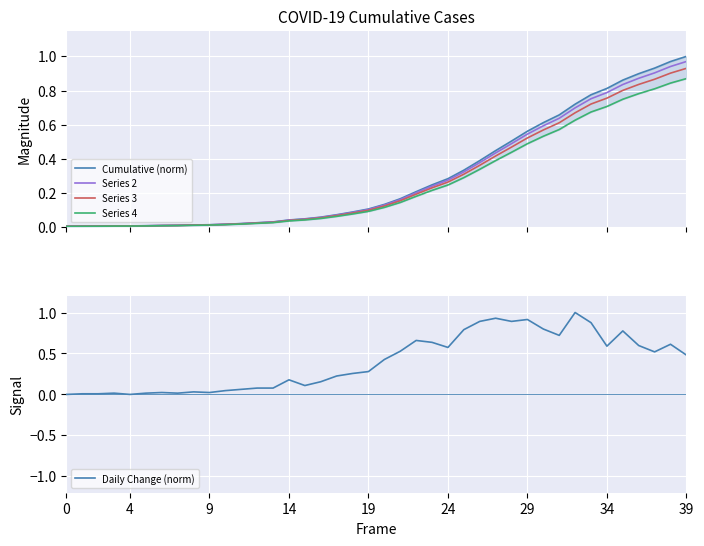

Reading left to right, transcribe all the data shown in this chart.

Cumulative (norm): 0.0	0.0	0.0	0.0	0.0	0.0	0.0	0.0	0.0	0.0	0.0	0.0	0.0	0.0	0.0	0.0	0.1	0.1	0.1	0.1	0.1	0.2	0.2	0.2	0.3	0.3	0.4	0.4	0.5	0.6	0.6	0.7	0.7	0.8	0.8	0.9	0.9	0.9	1.0	1.0
Series 2: 0.0	0.0	0.0	0.0	0.0	0.0	0.0	0.0	0.0	0.0	0.0	0.0	0.0	0.0	0.0	0.0	0.1	0.1	0.1	0.1	0.1	0.2	0.2	0.2	0.3	0.3	0.4	0.4	0.5	0.5	0.6	0.6	0.7	0.8	0.8	0.8	0.9	0.9	0.9	1.0
Series 3: 0.0	0.0	0.0	0.0	0.0	0.0	0.0	0.0	0.0	0.0	0.0	0.0	0.0	0.0	0.0	0.0	0.1	0.1	0.1	0.1	0.1	0.2	0.2	0.2	0.3	0.3	0.4	0.4	0.5	0.5	0.6	0.6	0.7	0.7	0.8	0.8	0.8	0.9	0.9	0.9
Series 4: 0.0	0.0	0.0	0.0	0.0	0.0	0.0	0.0	0.0	0.0	0.0	0.0	0.0	0.0	0.0	0.0	0.1	0.1	0.1	0.1	0.1	0.1	0.2	0.2	0.2	0.3	0.3	0.4	0.4	0.5	0.5	0.6	0.6	0.7	0.7	0.7	0.8	0.8	0.8	0.9
Daily Change (norm): 0.0	0.0	0.0	0.0	0.0	0.0	0.0	0.0	0.0	0.0	0.0	0.1	0.1	0.1	0.2	0.1	0.2	0.2	0.3	0.3	0.4	0.5	0.7	0.6	0.6	0.8	0.9	0.9	0.9	0.9	0.8	0.7	1.0	0.9	0.6	0.8	0.6	0.5	0.6	0.5